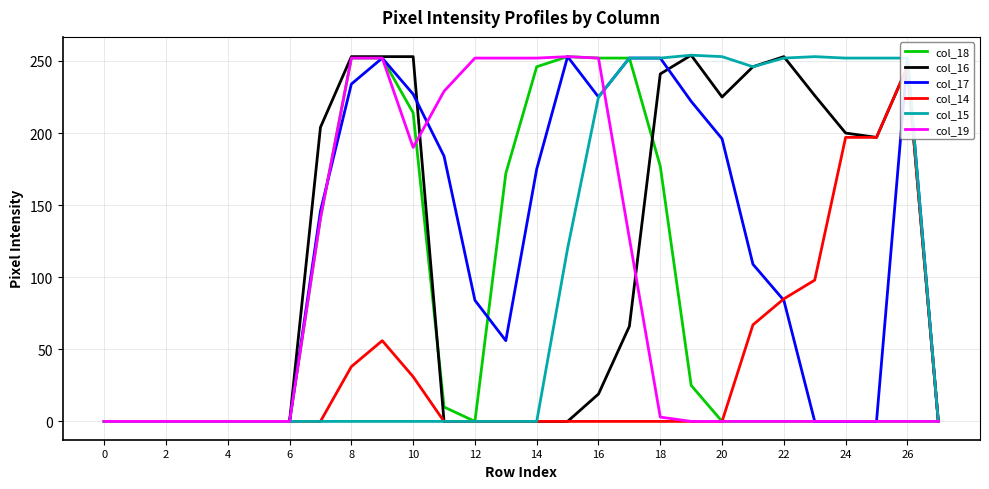

Is it true that col_16 equals 385 at 23?

False